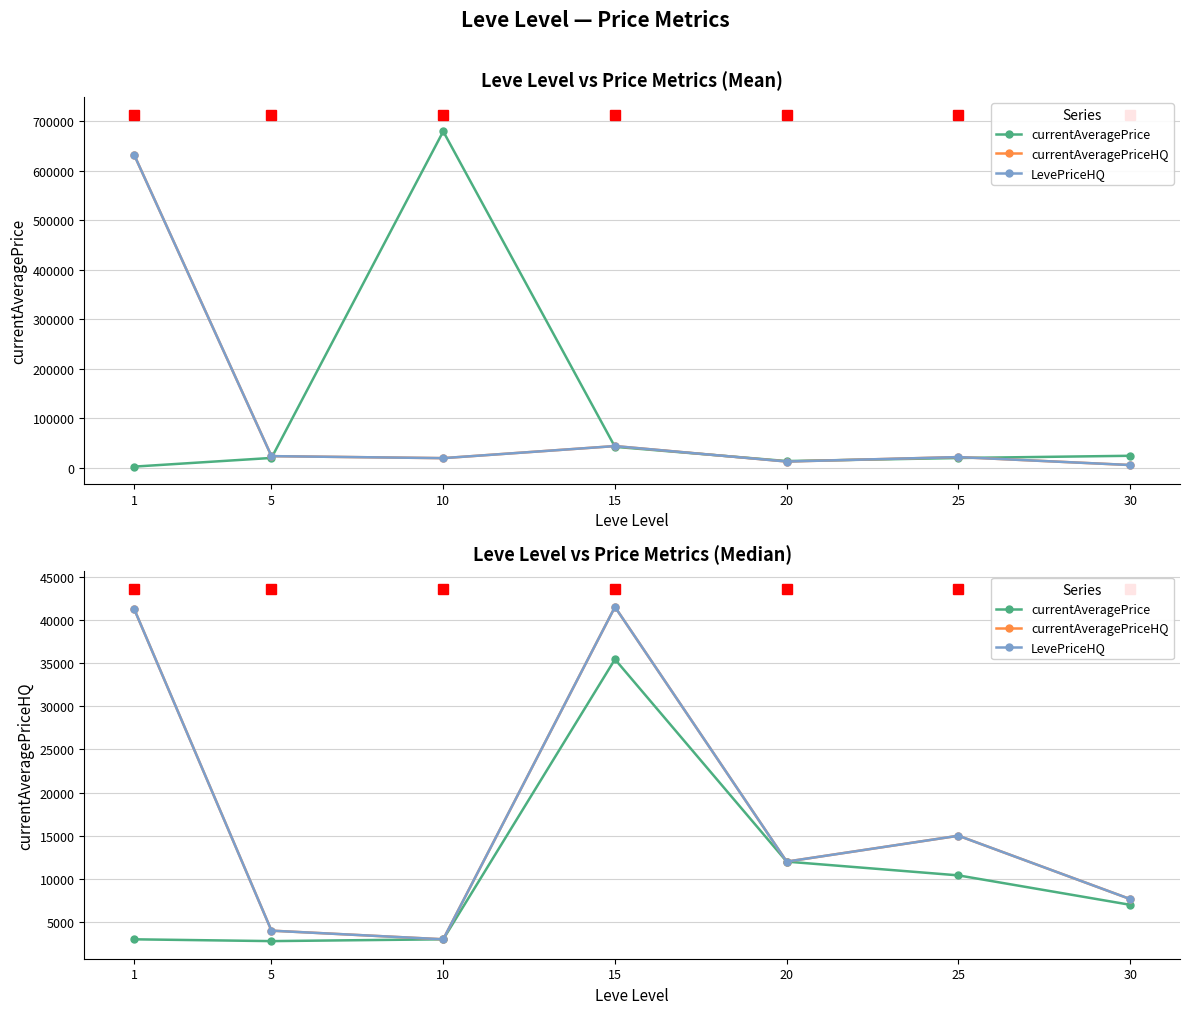

List the labels in order of currentAveragePriceHQ value, largest first.

15, 1, 25, 20, 30, 5, 10